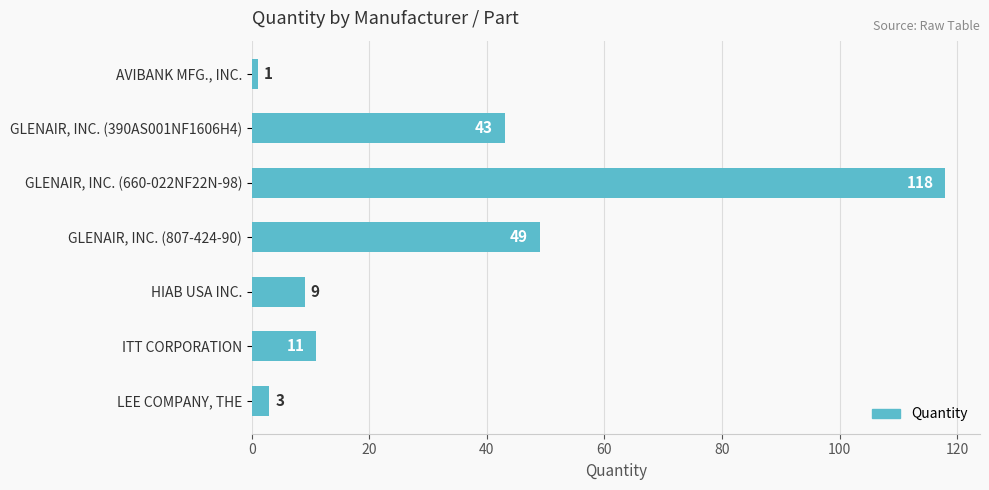

Reading top to bottom, list all the values displayed in this chart.

AVIBANK MFG., INC.=1	GLENAIR, INC. (390AS001NF1606H4)=43	GLENAIR, INC. (660-022NF22N-98)=118	GLENAIR, INC. (807-424-90)=49	HIAB USA INC.=9	ITT CORPORATION=11	LEE COMPANY, THE=3